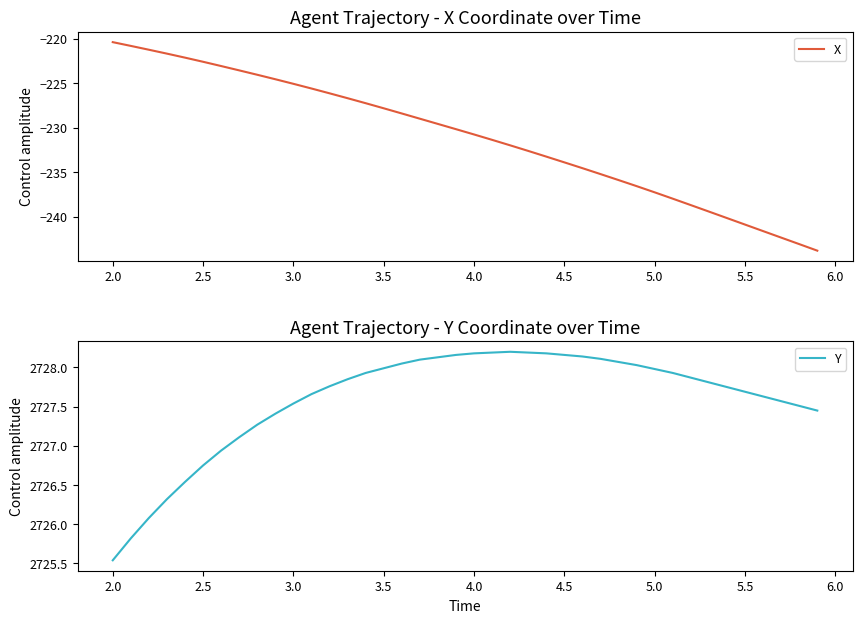

What is the minimum value shown in the chart?

-243.8